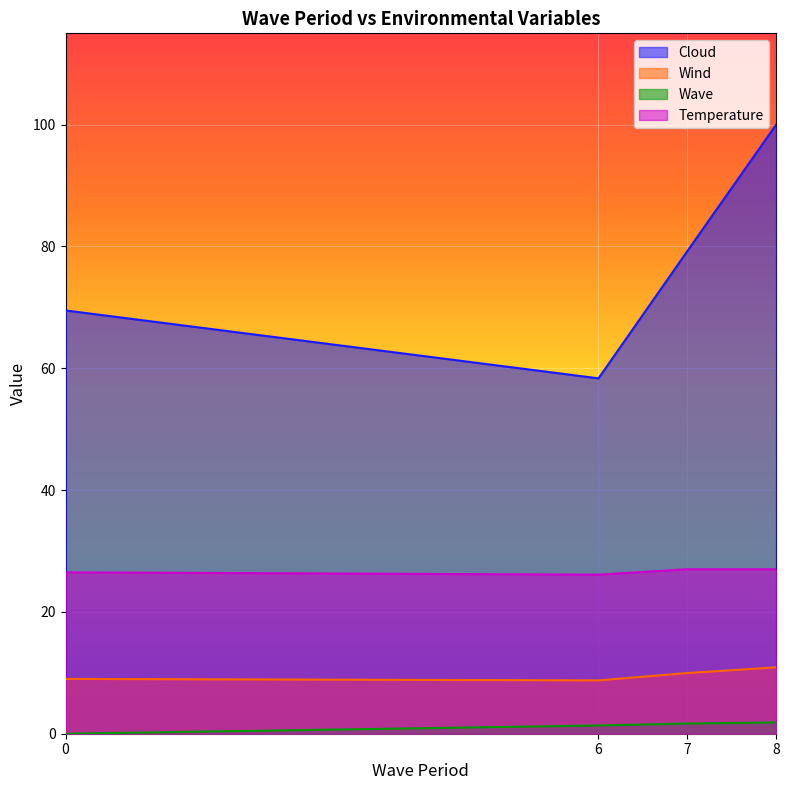

How many lines are shown in the chart?

4